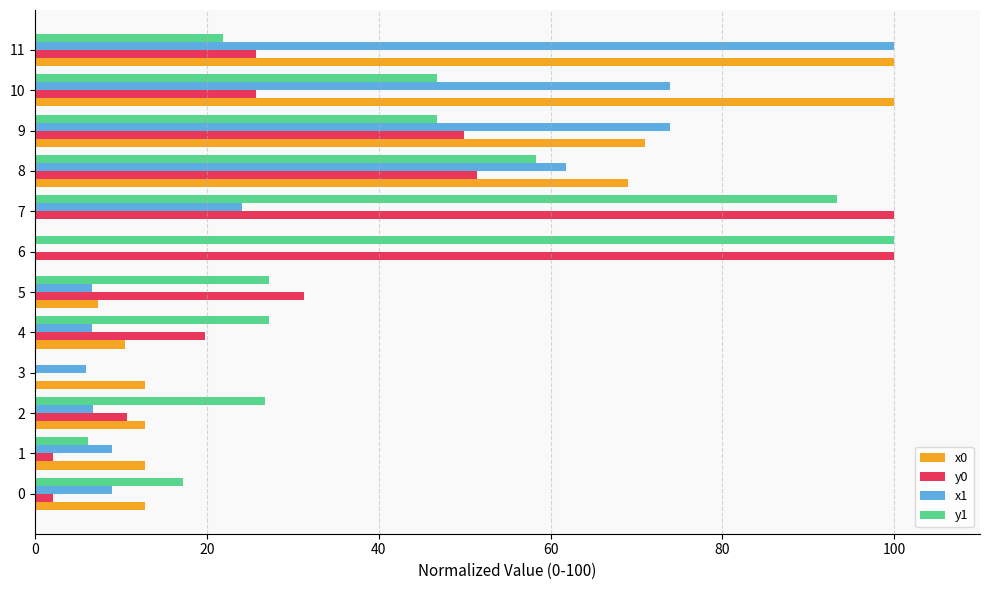

What is the total value across all series at 9?

241.5